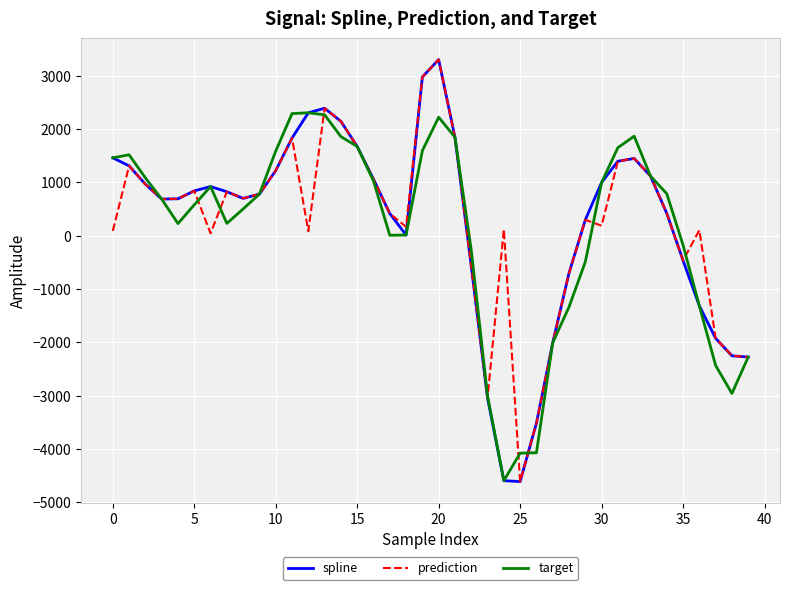

What is the maximum value for target?

2305.1